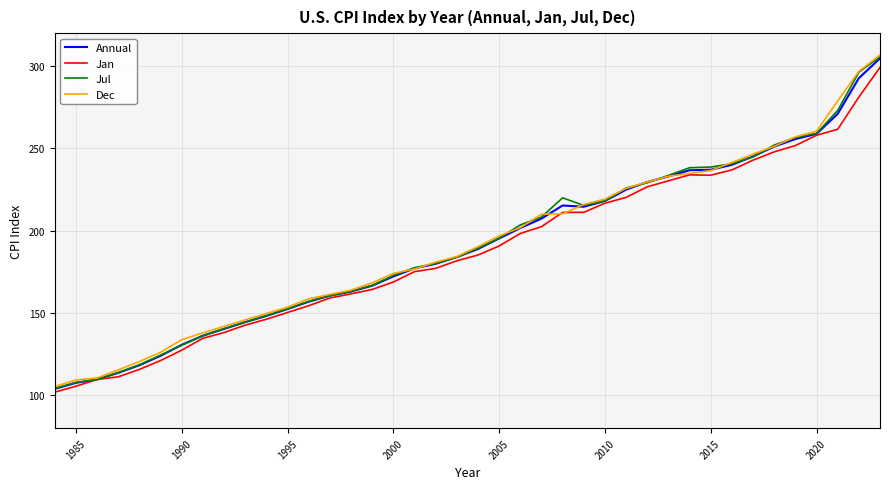

What is the maximum value for Jul?

305.7